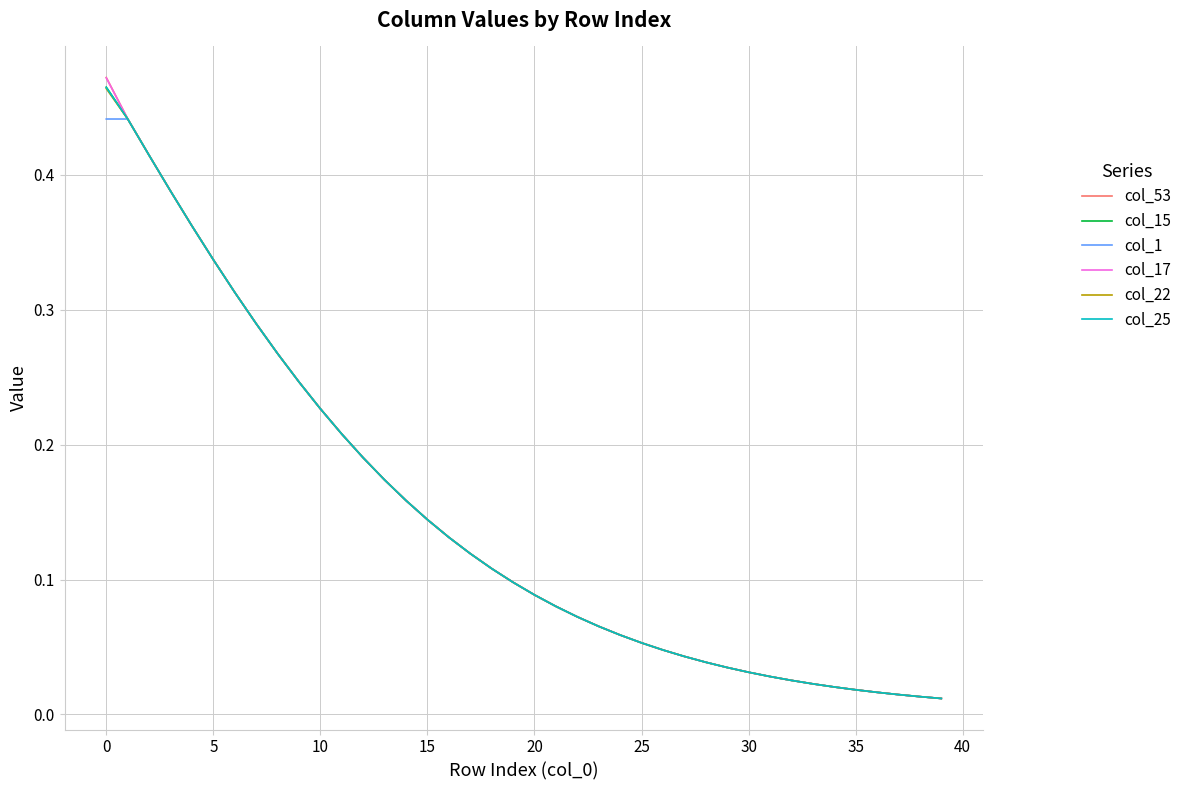

What are all the series names shown in the legend?

col_53, col_15, col_1, col_17, col_22, col_25